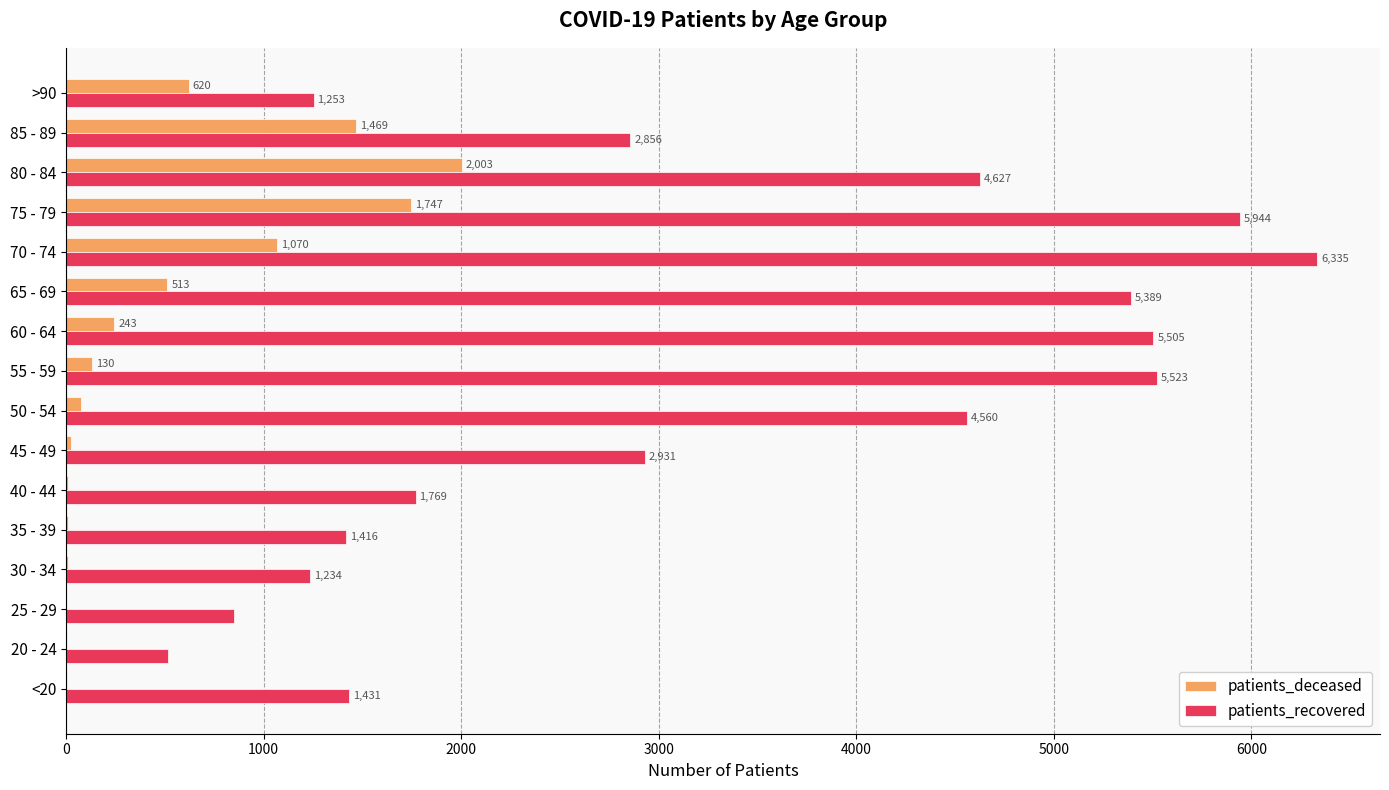

Which category has the highest value in the patients_deceased series?

80 - 84